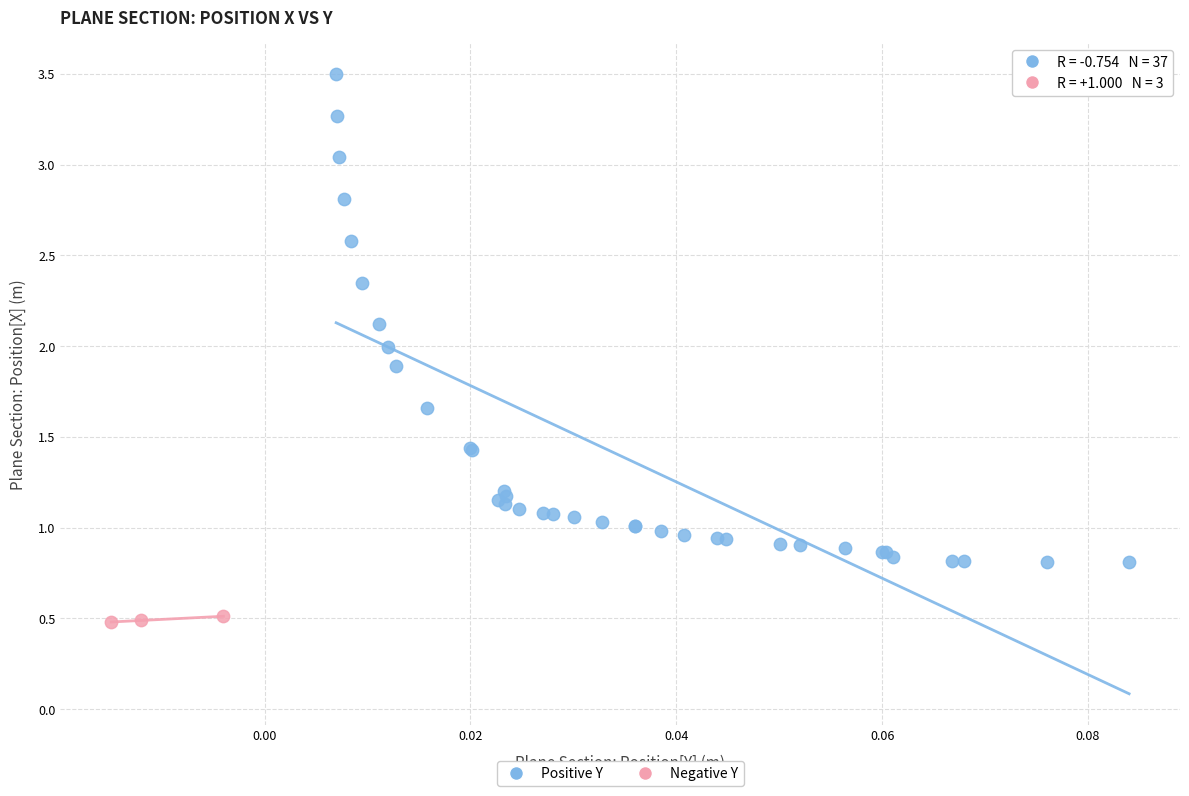

Which series reaches the minimum Y coordinate?

Negative Y